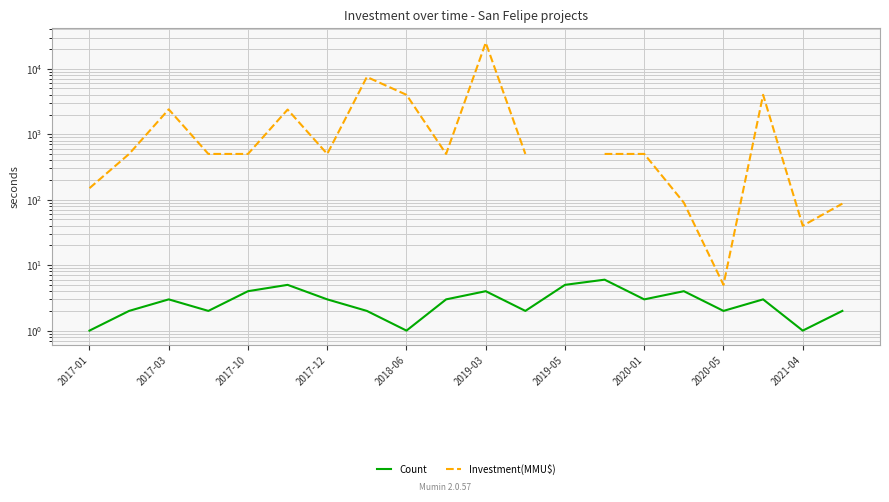

What is the value of the Count point at the 1st from the left?

1.0